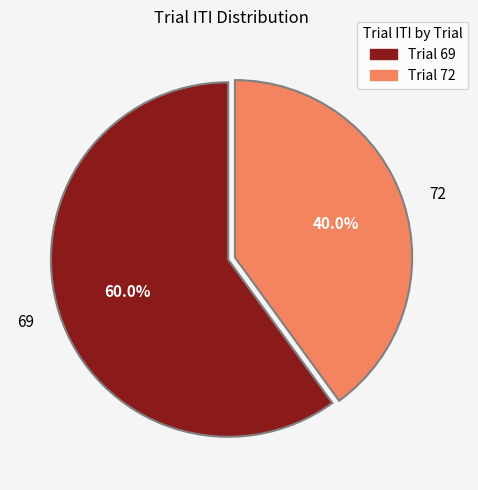

Do 69 and 72 together represent more than half of the pie?

Yes